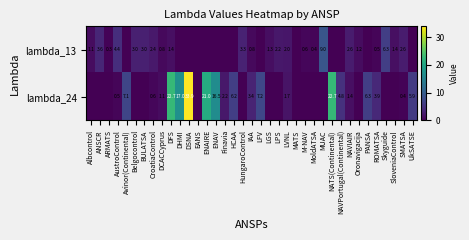

What is the difference between the lambda_13 values at Skyguide and HungaroControl?

3.0